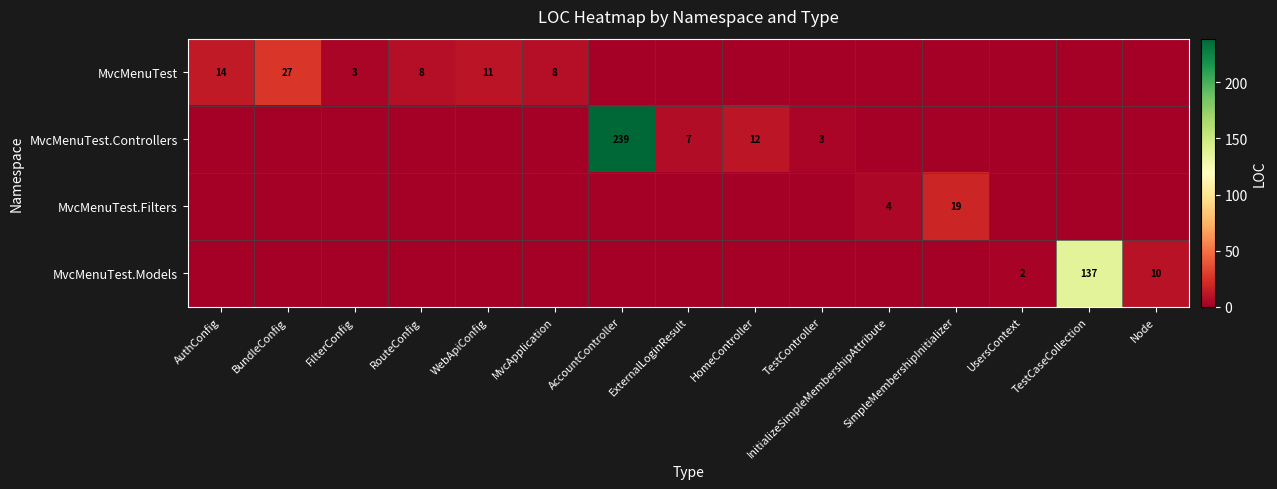

The MvcMenuTest.Filters series shows 1 at InitializeSimpleMembershipAttribute. True or false?

False